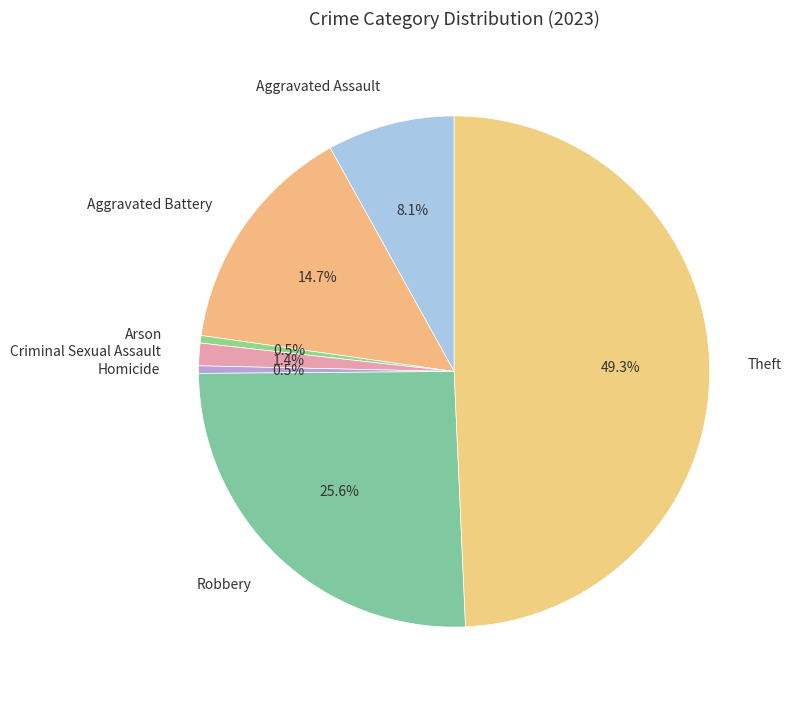

Count the number of slices in the pie.

7